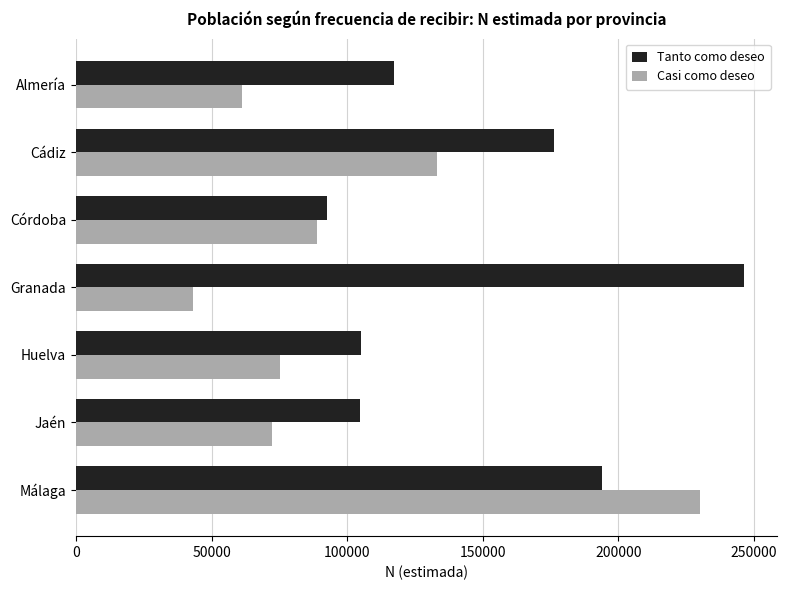

What are all the series names shown in the legend?

Tanto como deseo, Casi como deseo